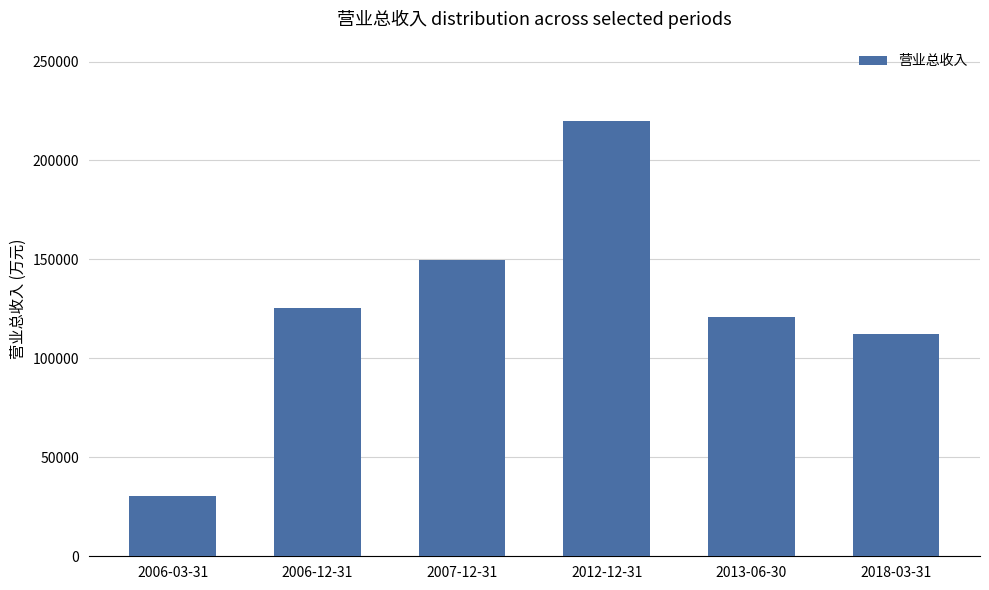

The chart shows a value of 49044 at 2006-03-31. True or false?

False